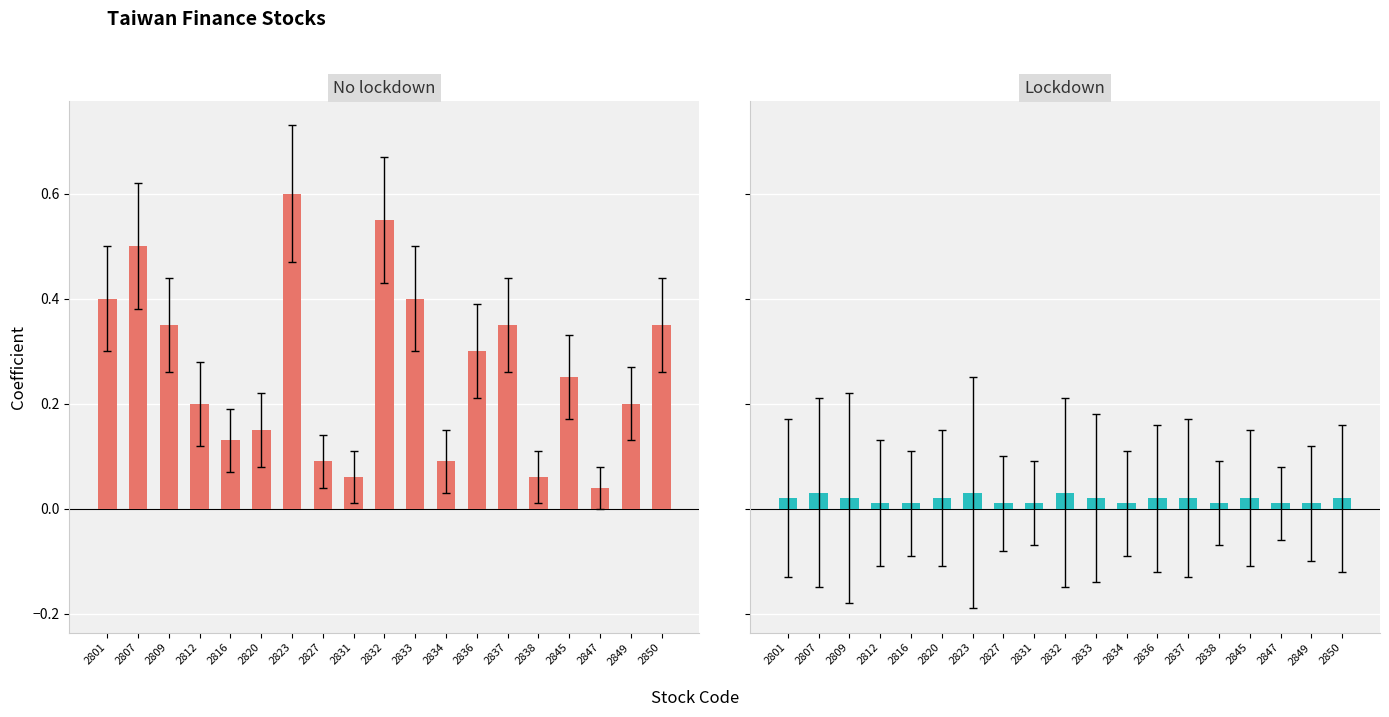

How many categories are shown in the chart?

19